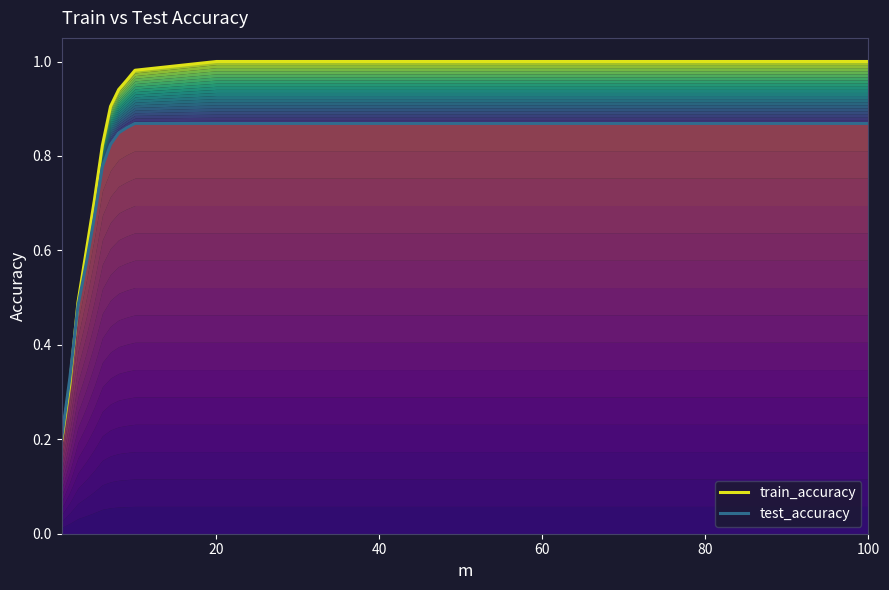

Does the chart display data point markers on the line(s)?

No